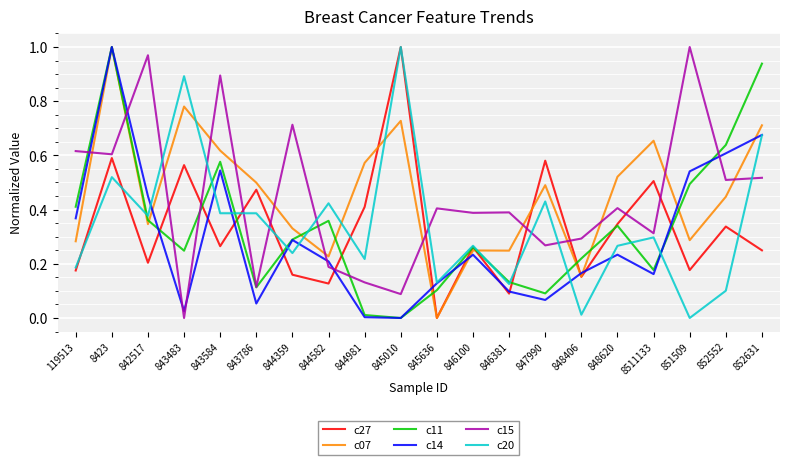

At which label does c20 reach its minimum?

851509